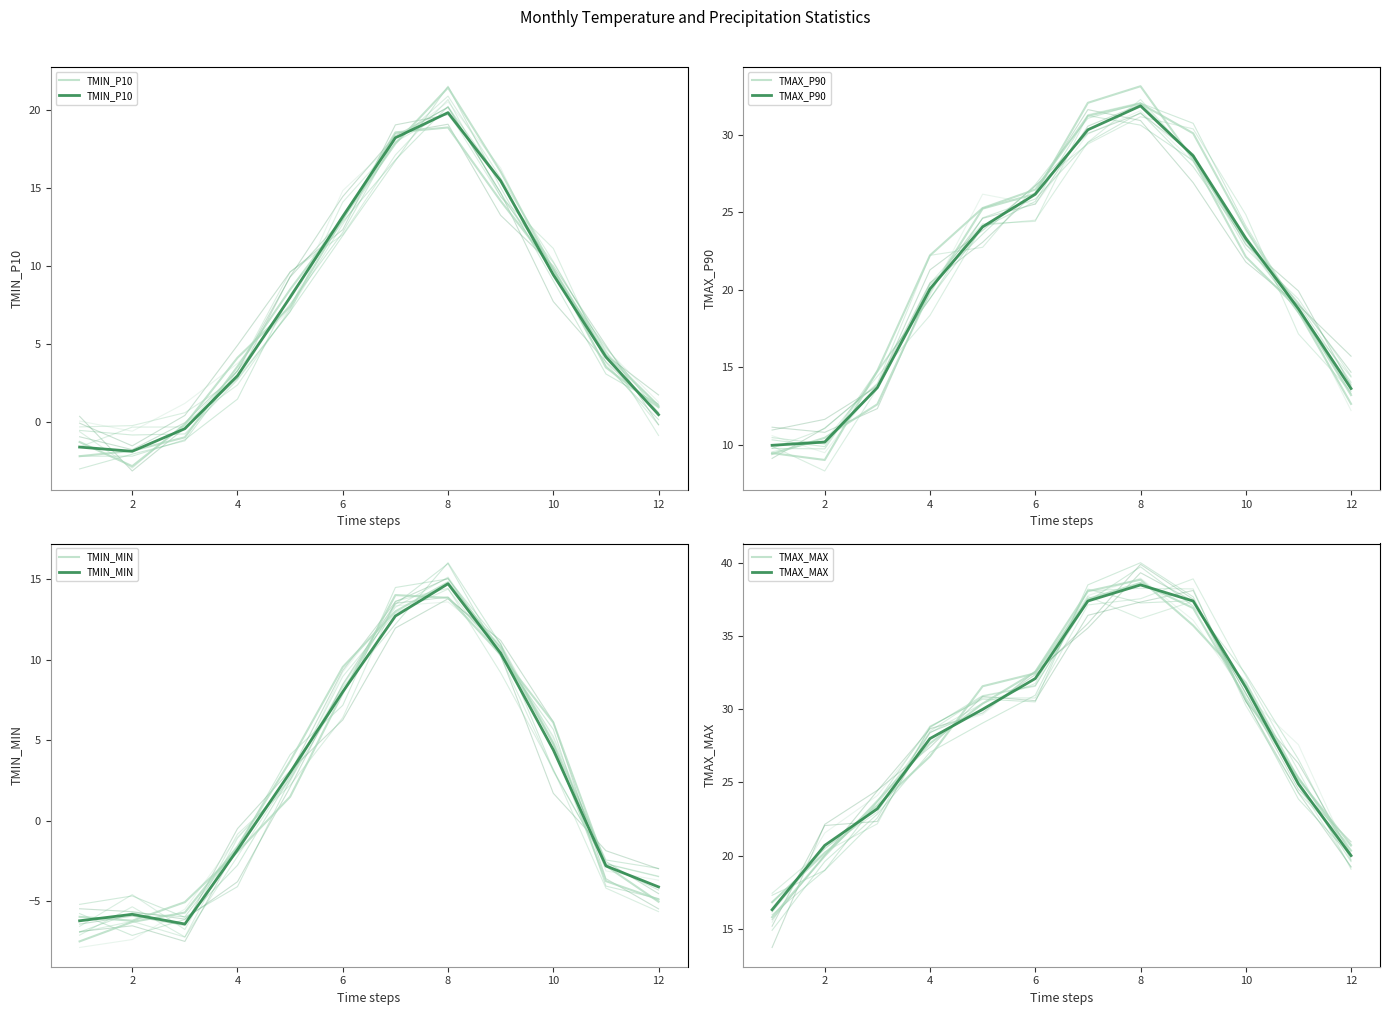

What is the sum of all TMIN_P10 values?

88.0